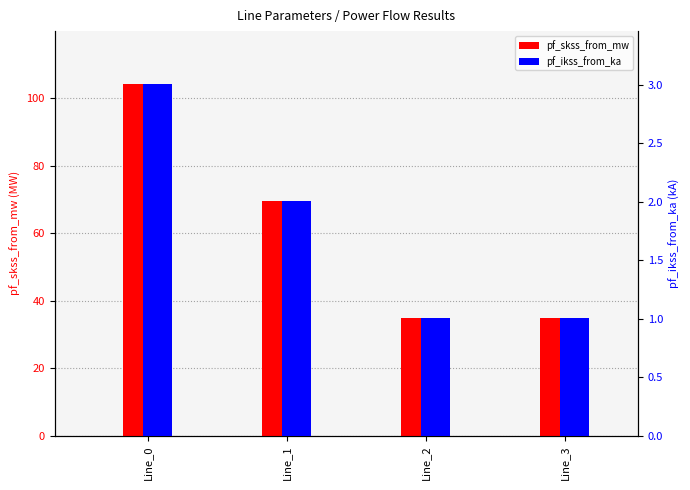

What is the average value of the pf_skss_from_mw series?

60.8